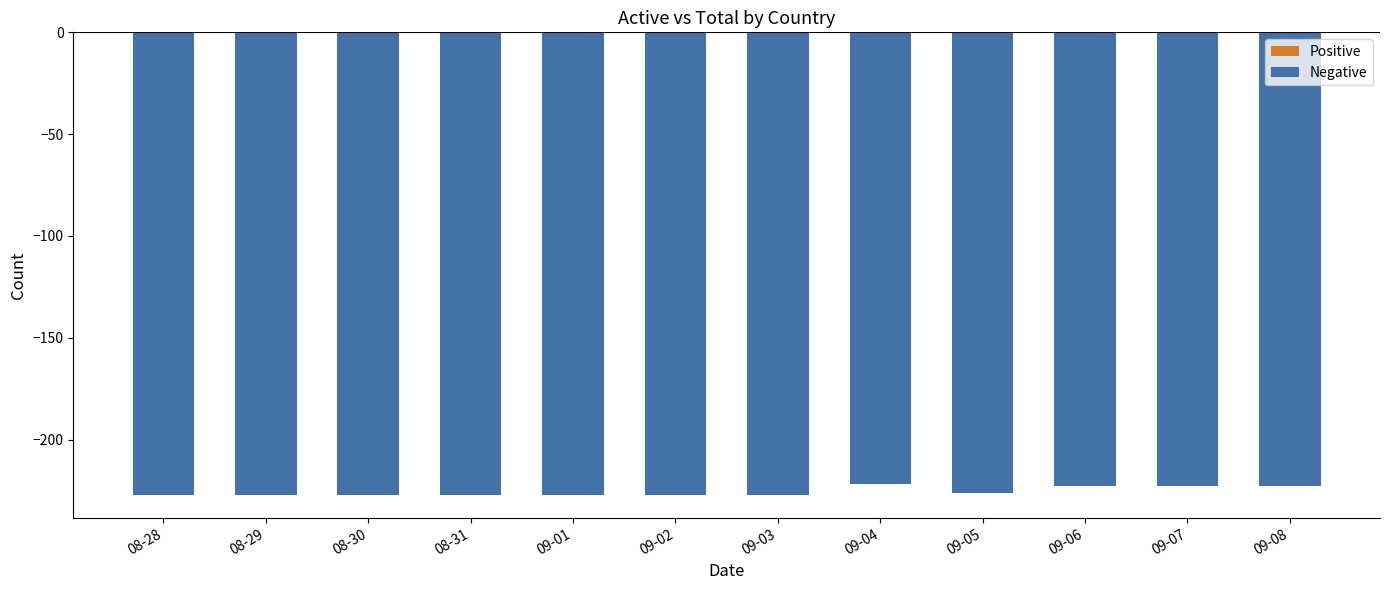

What is the difference between the maximum and minimum values?

5